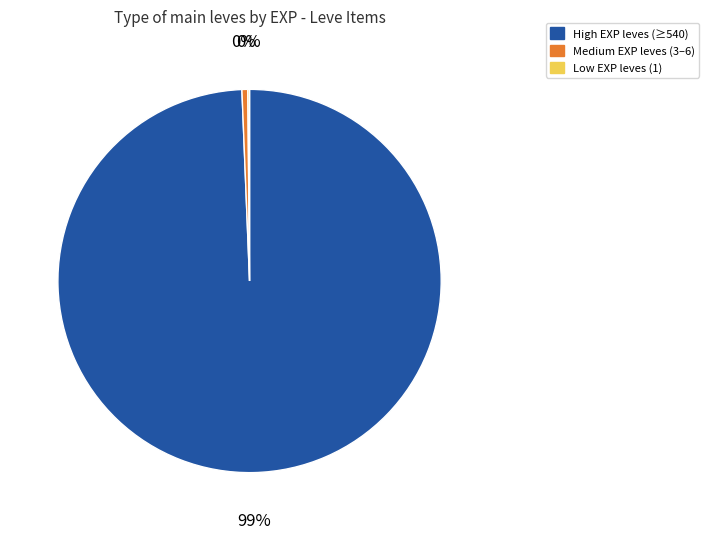

Is it true that Medium EXP leves (3–6) is 0% of the pie?

True